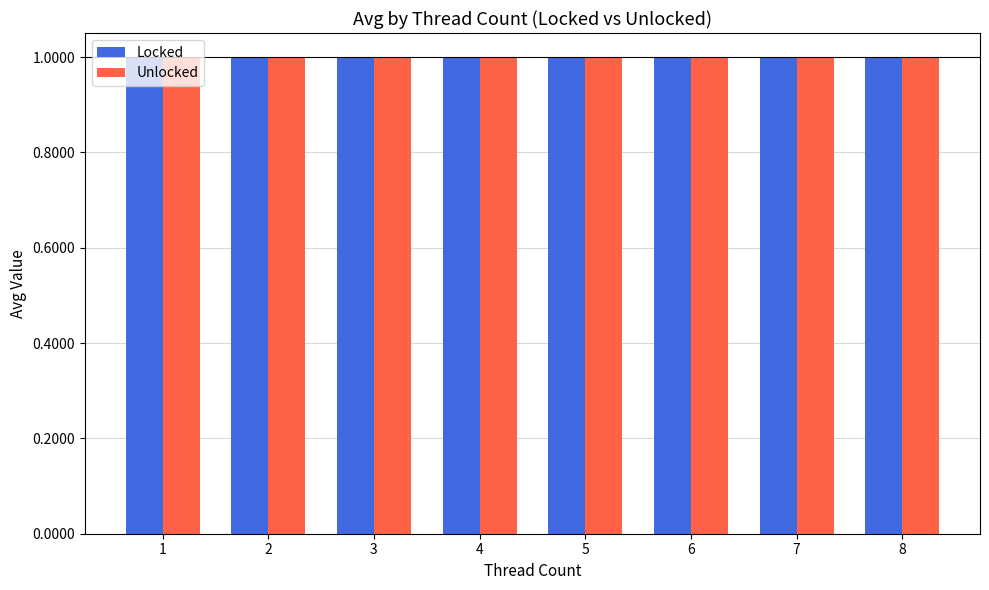

How many bars are there in total?

16